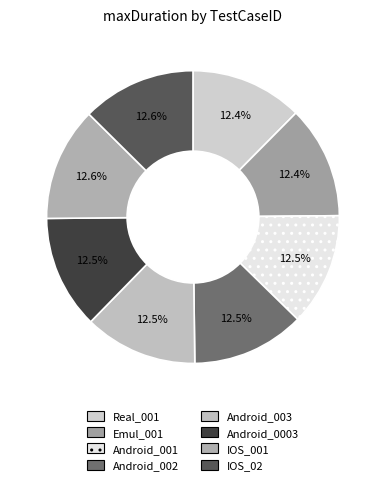

Which category has the biggest portion of the pie?

IOS_02